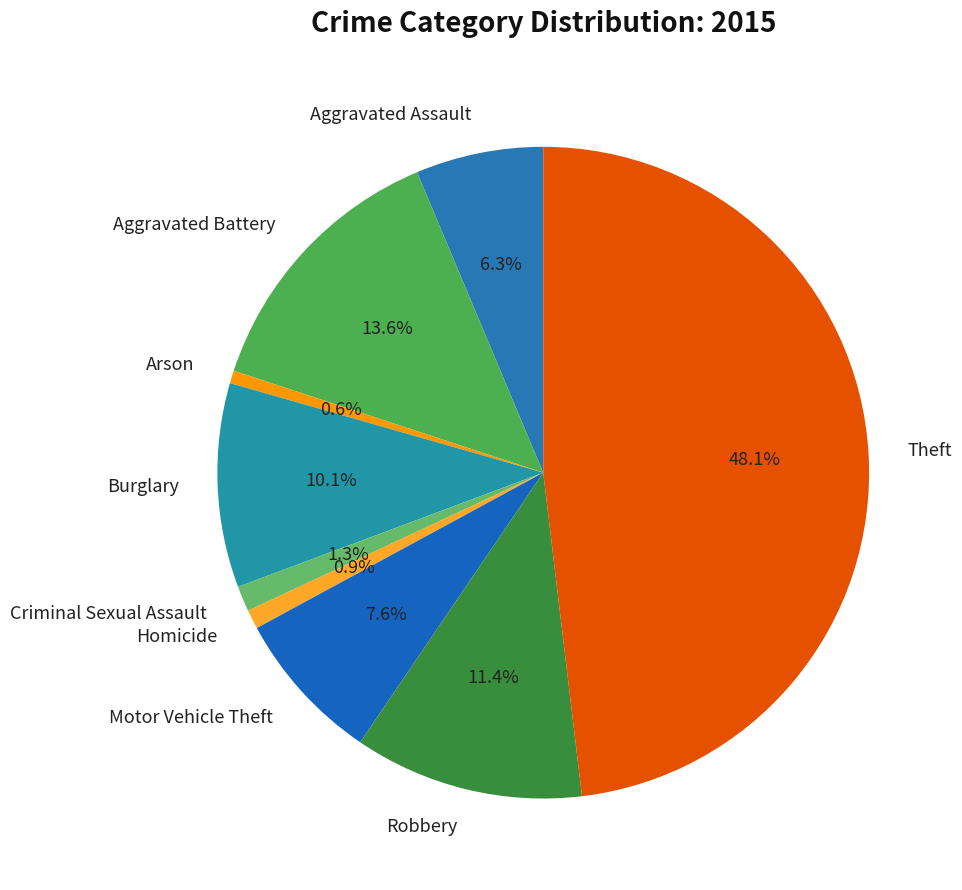

To the nearest percent, what percentage of the pie is Burglary?

10%